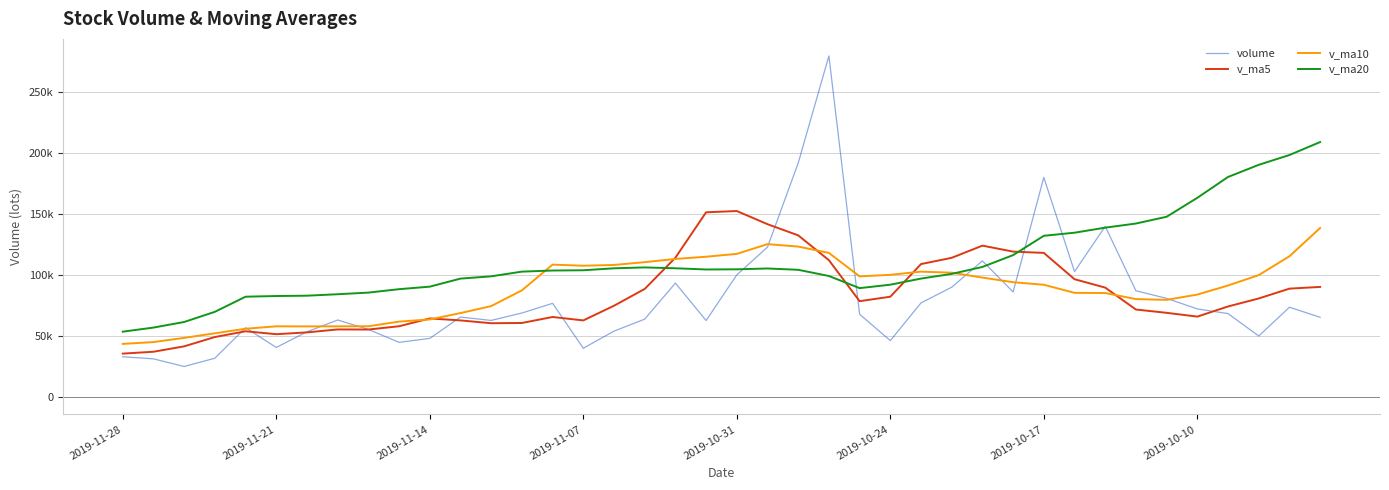

Rank the series by their maximum value, from lowest to highest.

v_ma10, v_ma5, v_ma20, volume